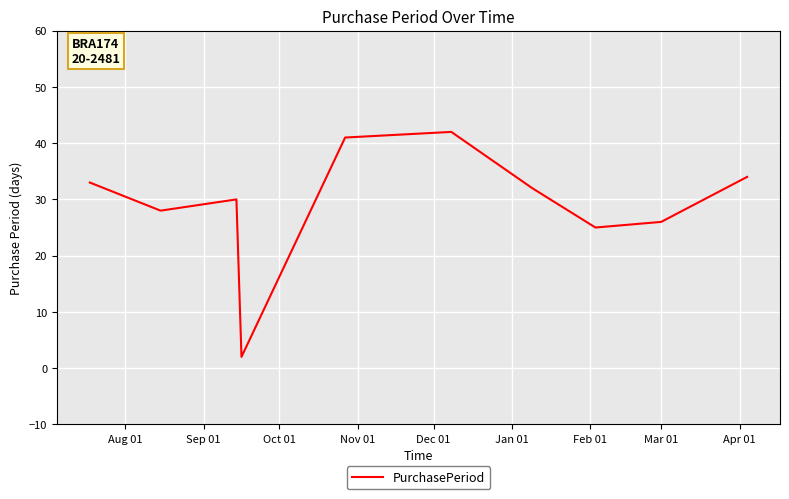

Does the chart display data point markers on the line(s)?

No